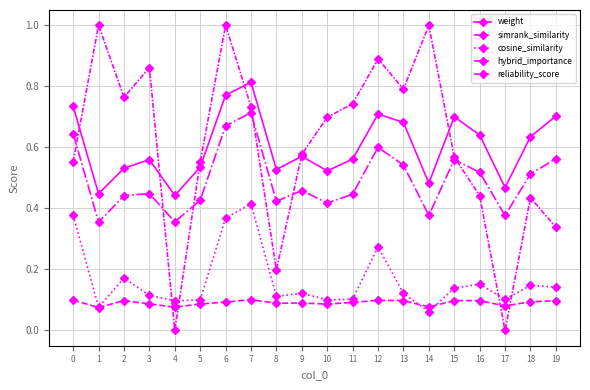

List the labels in order of reliability_score value, smallest first.

4, 17, 8, 19, 18, 16, 5, 0, 15, 9, 10, 7, 11, 2, 13, 3, 12, 1, 6, 14